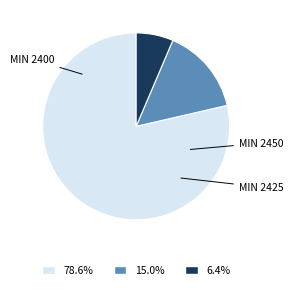

How many slices are in this pie chart?

3